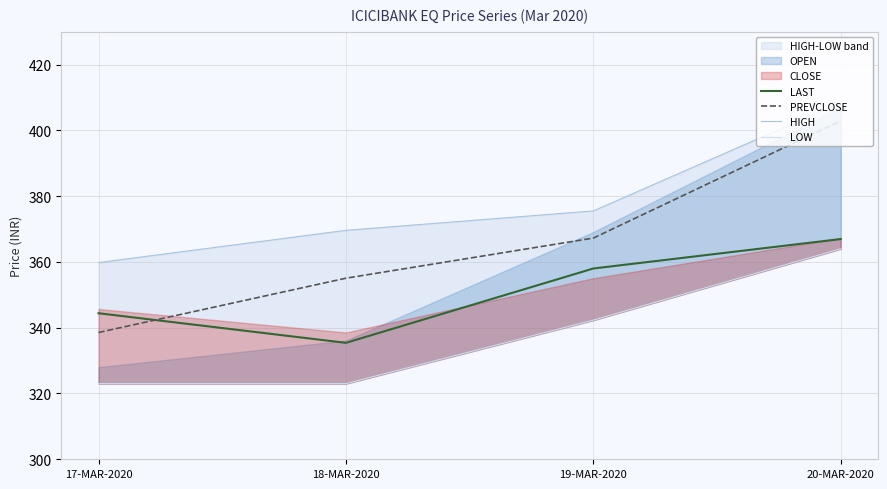

What is the label of the 4th point from the left?

20-MAR-2020